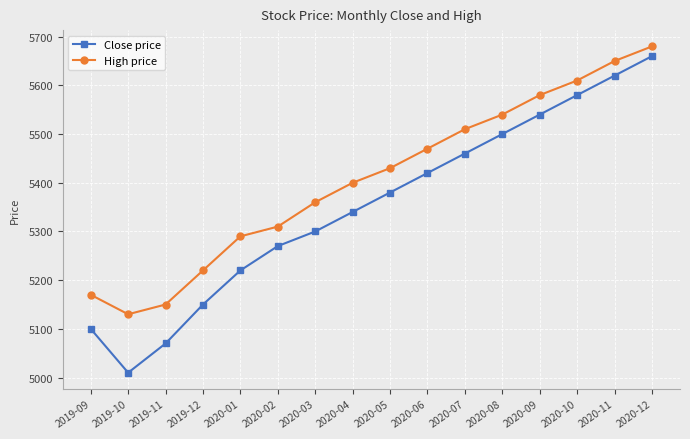

True or false: High price and Close price intersect in this chart.

False